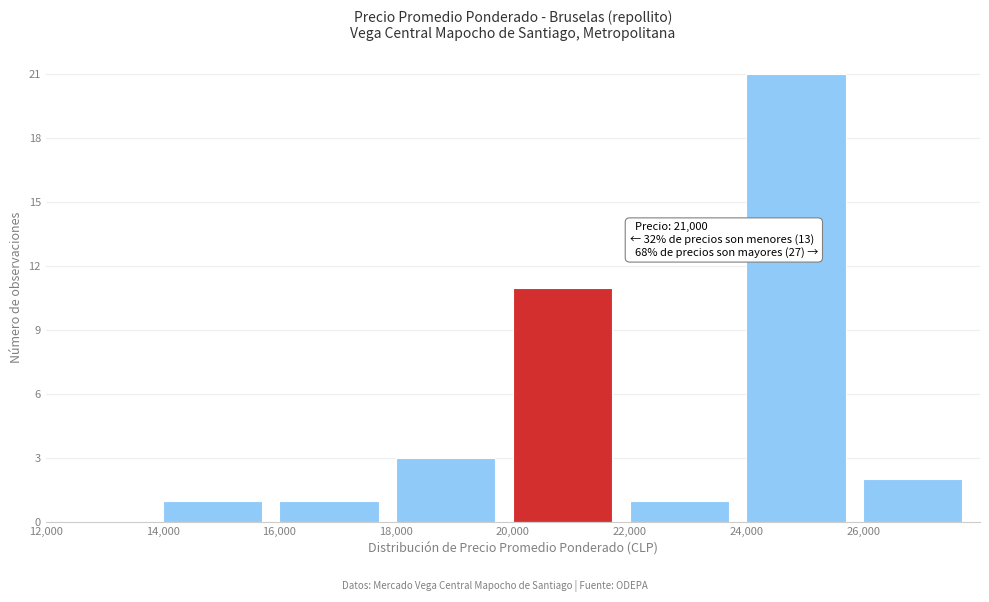

Which range on the x-axis has the tallest bar?

24000 to 26000